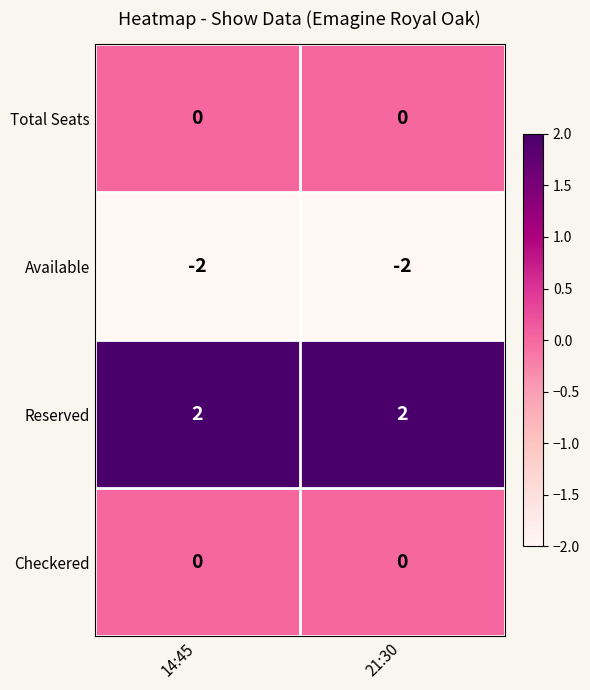

What is the spread (max minus min) of values at 21:30?

4